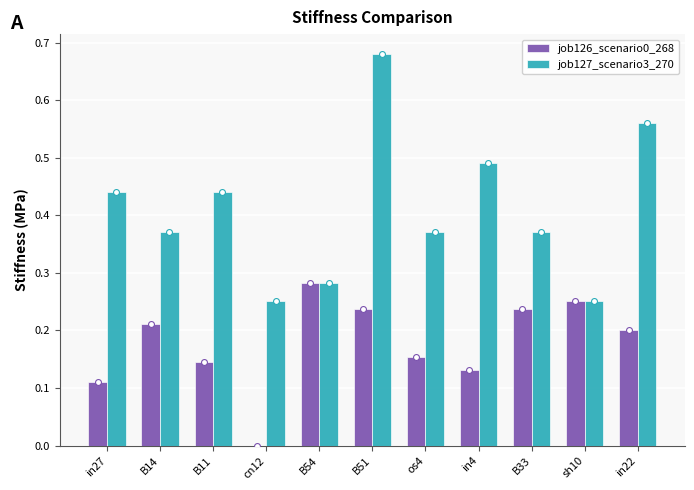

Which series has the widest spread of Y values?

job127_scenario3_270